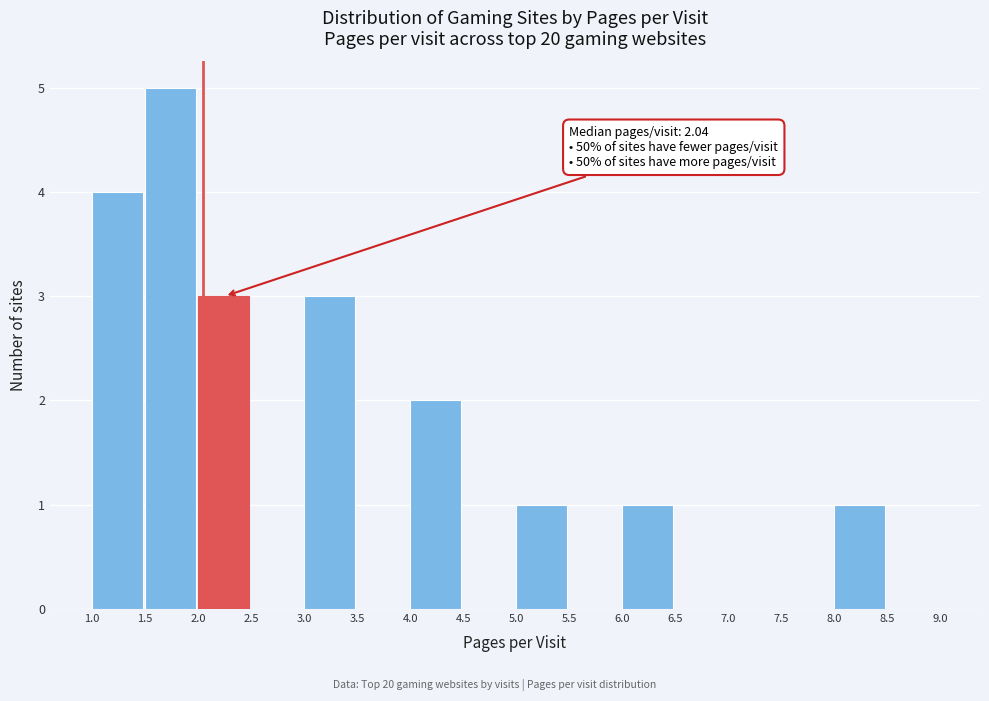

Over which range of the x-axis is the bar tallest?

1.5 to 2.0